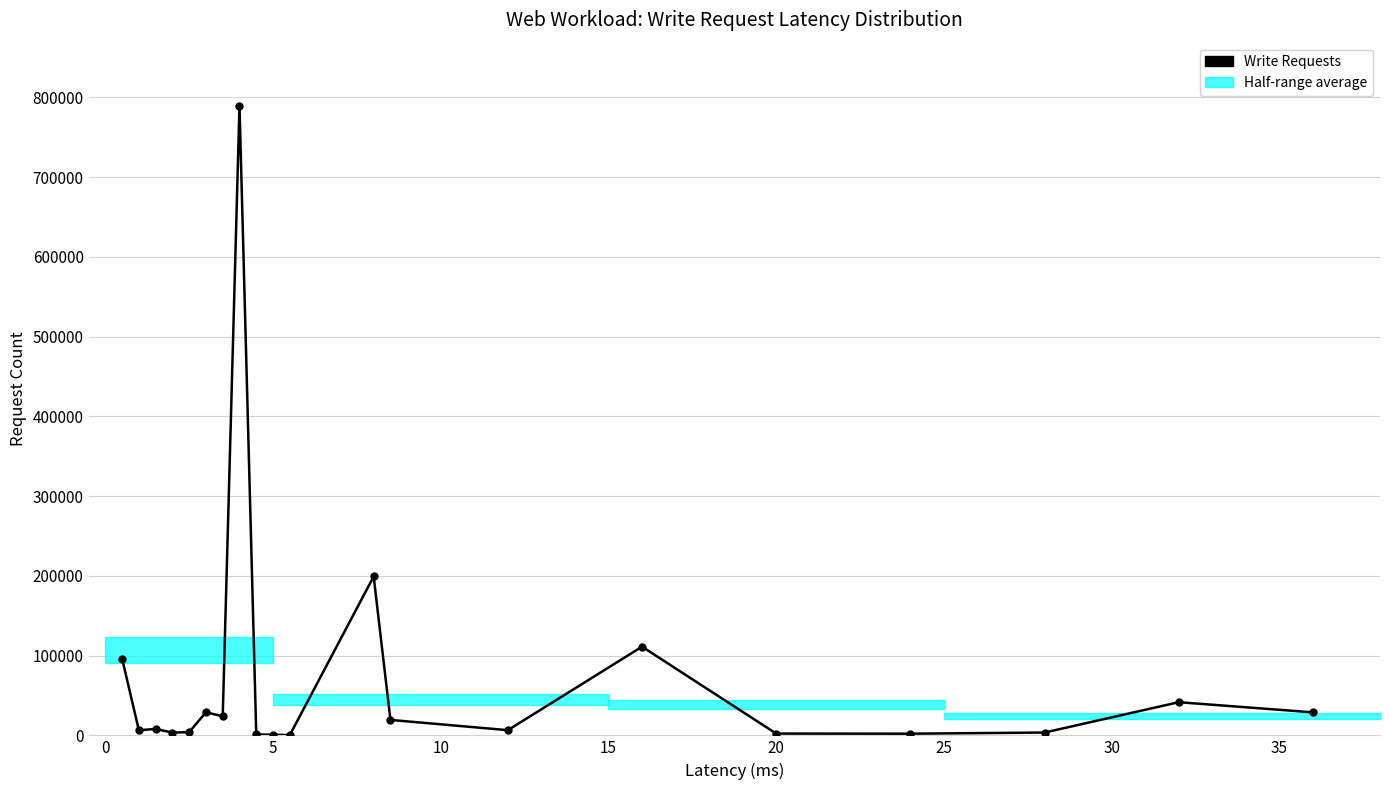

True or false: the data has more than 2 interior local peaks.

True